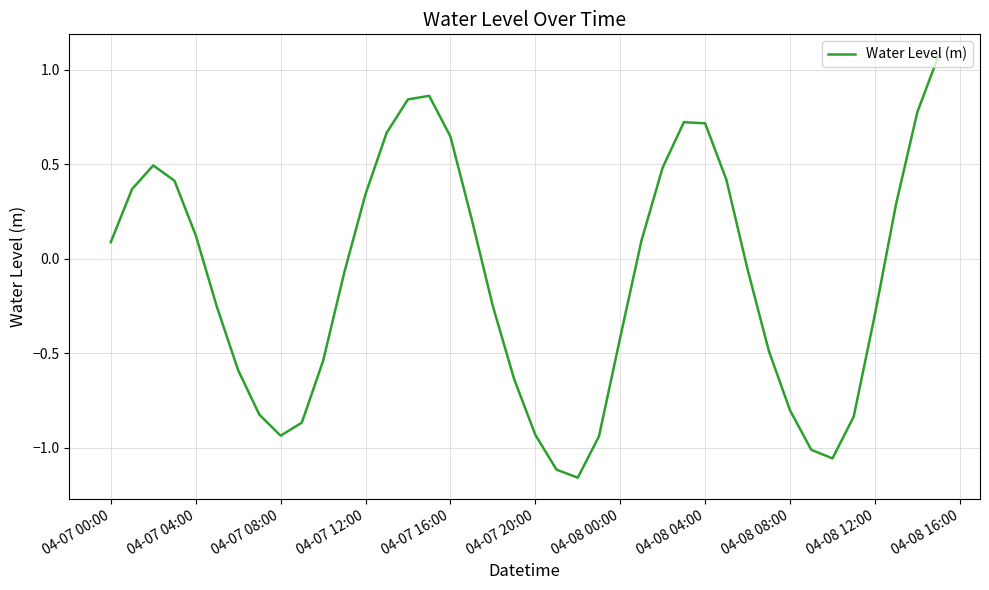

What is the difference between the maximum and minimum values?

2.2